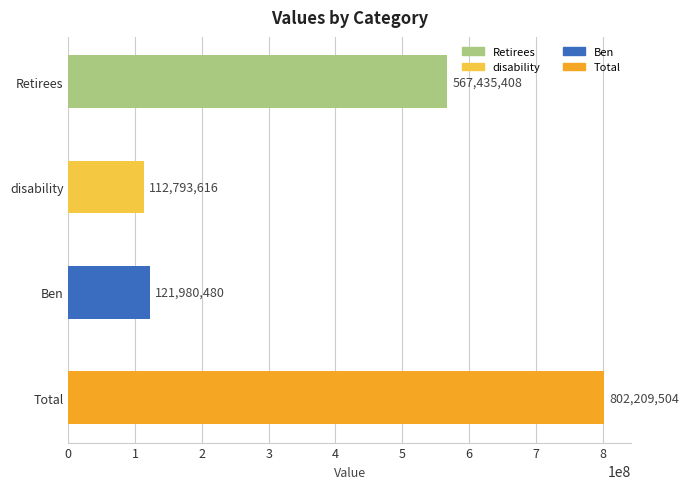

List the labels in order of value, largest first.

Total, Retirees, Ben, disability